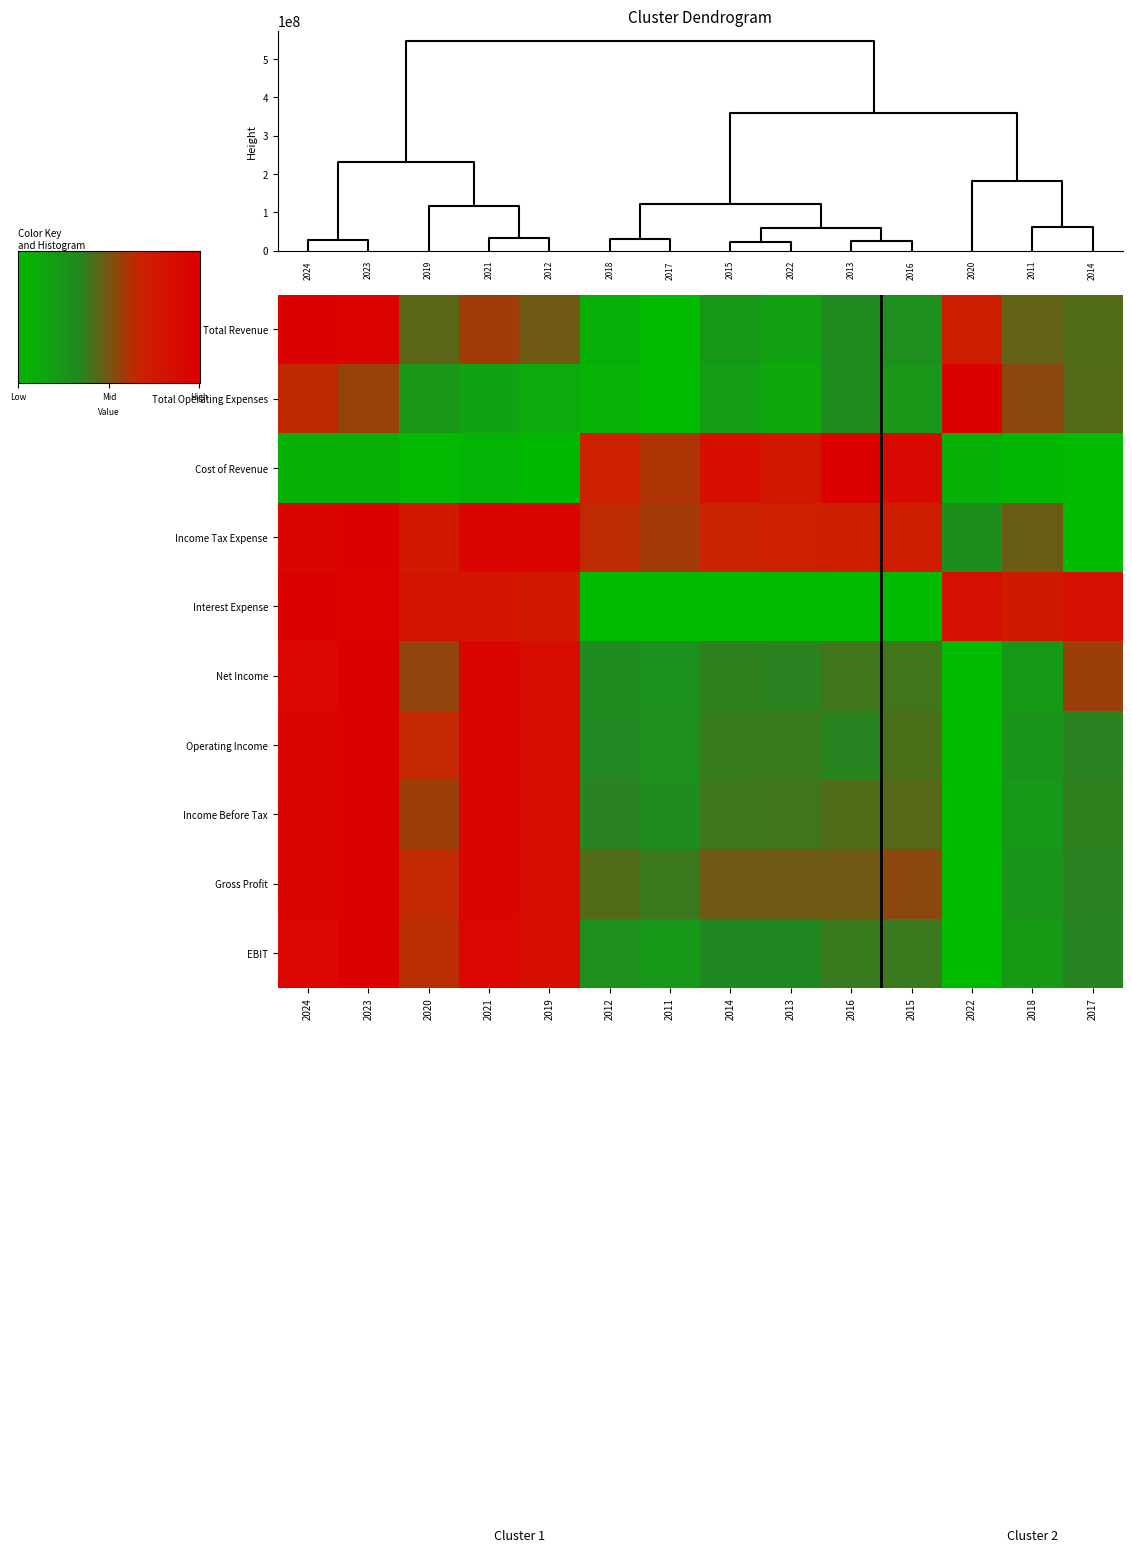

What is the difference between the highest and lowest values at 2018?

0.7